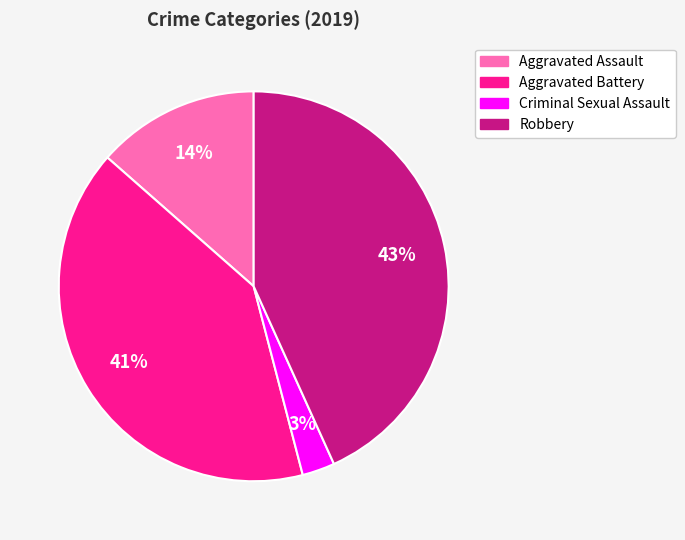

To the nearest percent, what is the average slice percentage?

25%